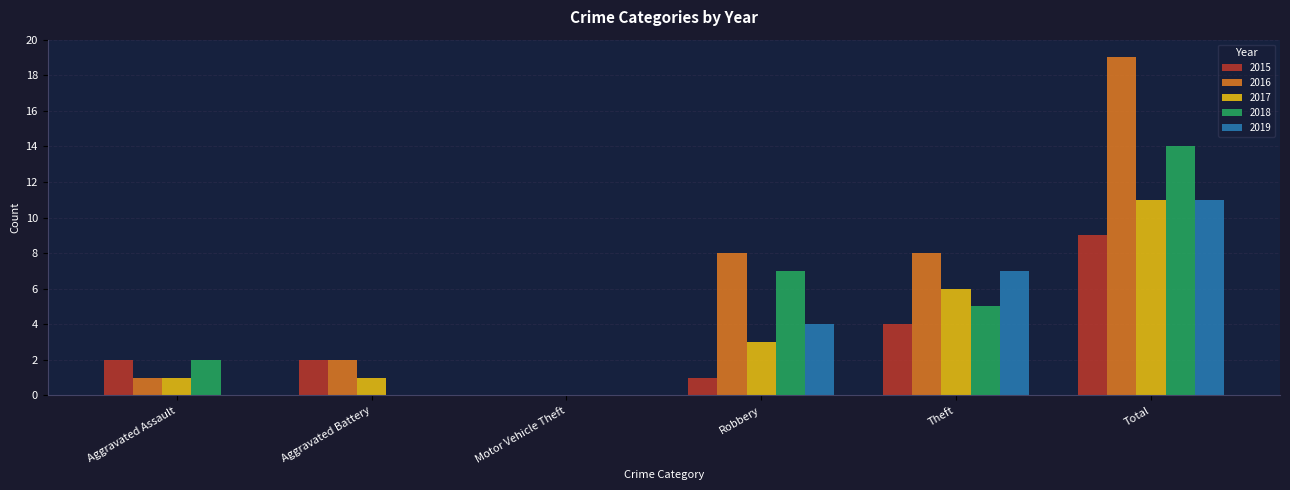

At which category is the sum across all series the highest?

Total